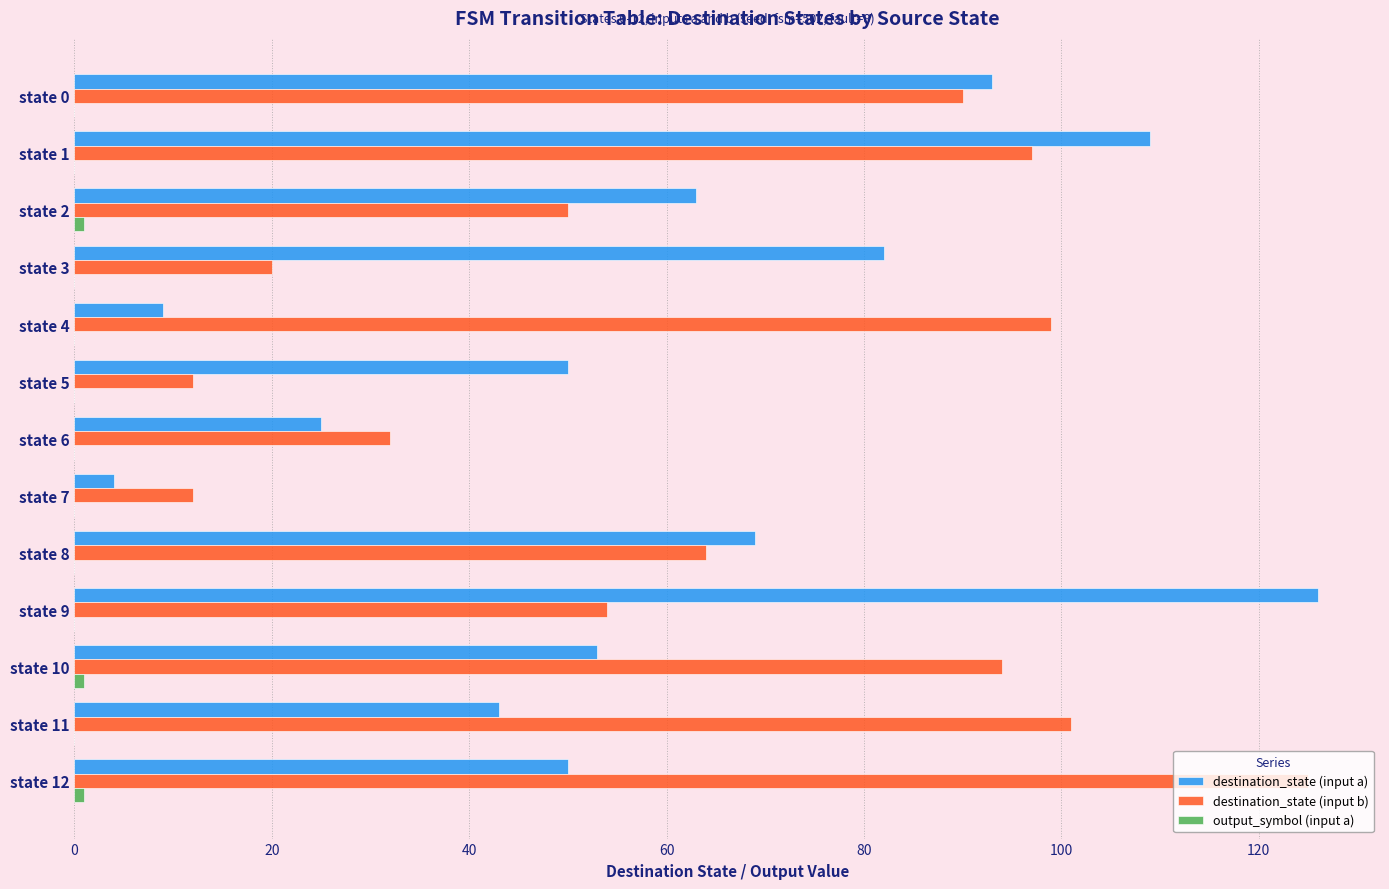

At which category is the sum across all series the highest?

state 1